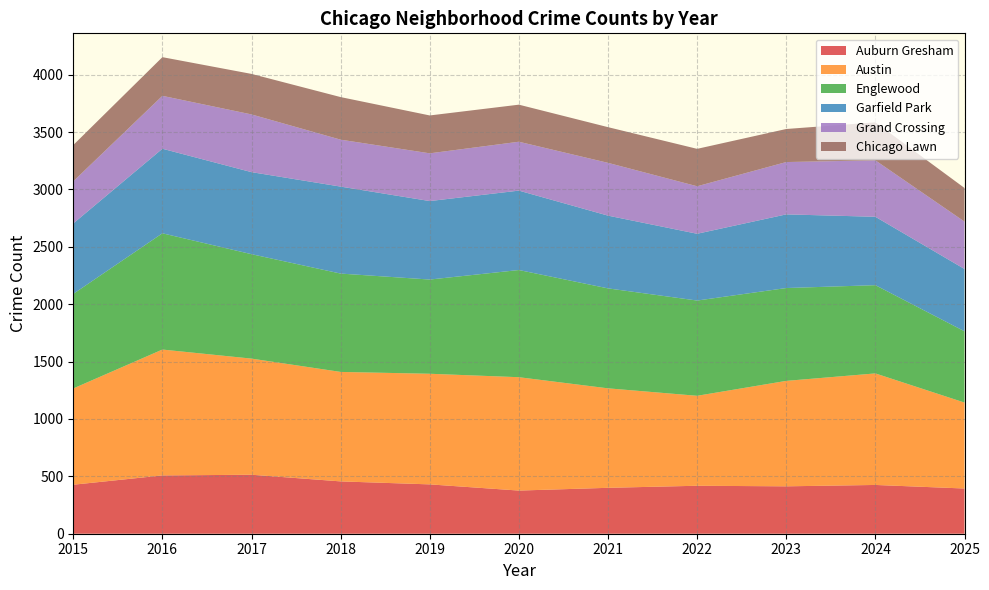

Reading left to right, extract all data points from this chart.

Auburn Gresham: 2015=427	2016=508	2017=514	2018=456	2019=430	2020=376	2021=400	2022=418	2023=413	2024=425	2025=394
Austin: 2015=839	2016=1097	2017=1012	2018=954	2019=964	2020=988	2021=867	2022=784	2023=919	2024=972	2025=749
Englewood: 2015=824	2016=1013	2017=910	2018=857	2019=821	2020=934	2021=871	2022=830	2023=809	2024=769	2025=621
Garfield Park: 2015=614	2016=737	2017=715	2018=758	2019=684	2020=692	2021=634	2022=582	2023=642	2024=596	2025=543
Grand Crossing: 2015=367	2016=461	2017=503	2018=409	2019=416	2020=426	2021=460	2022=414	2023=456	2024=492	2025=413
Chicago Lawn: 2015=316	2016=337	2017=353	2018=371	2019=330	2020=323	2021=311	2022=326	2023=288	2024=331	2025=293